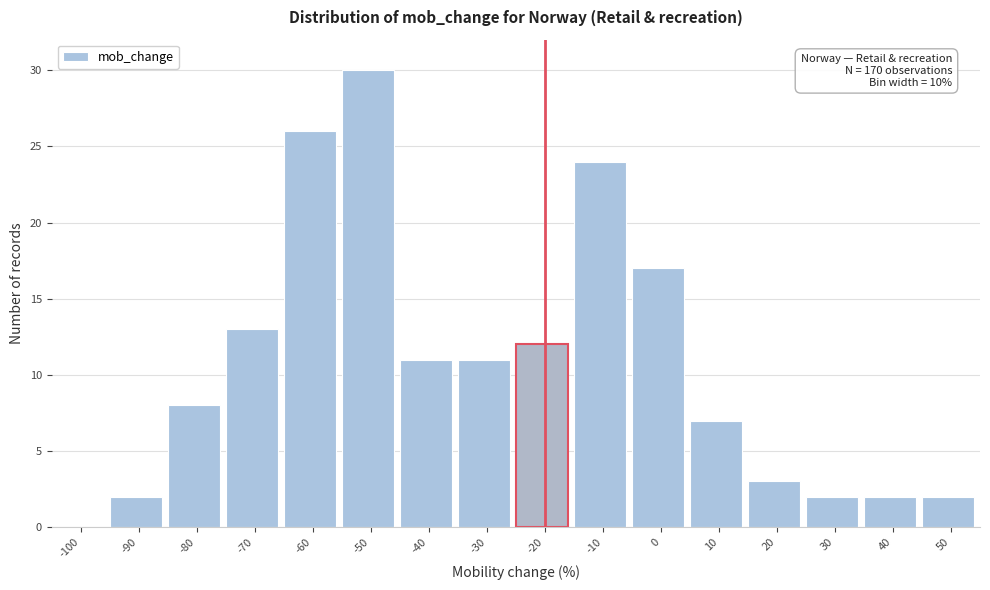

Reading right to left, what are all the values shown in this chart?

50=2	40=2	30=2	20=3	10=7	0=17	-10=24	-20=12	-30=11	-40=11	-50=30	-60=26	-70=13	-80=8	-90=2	-100=0